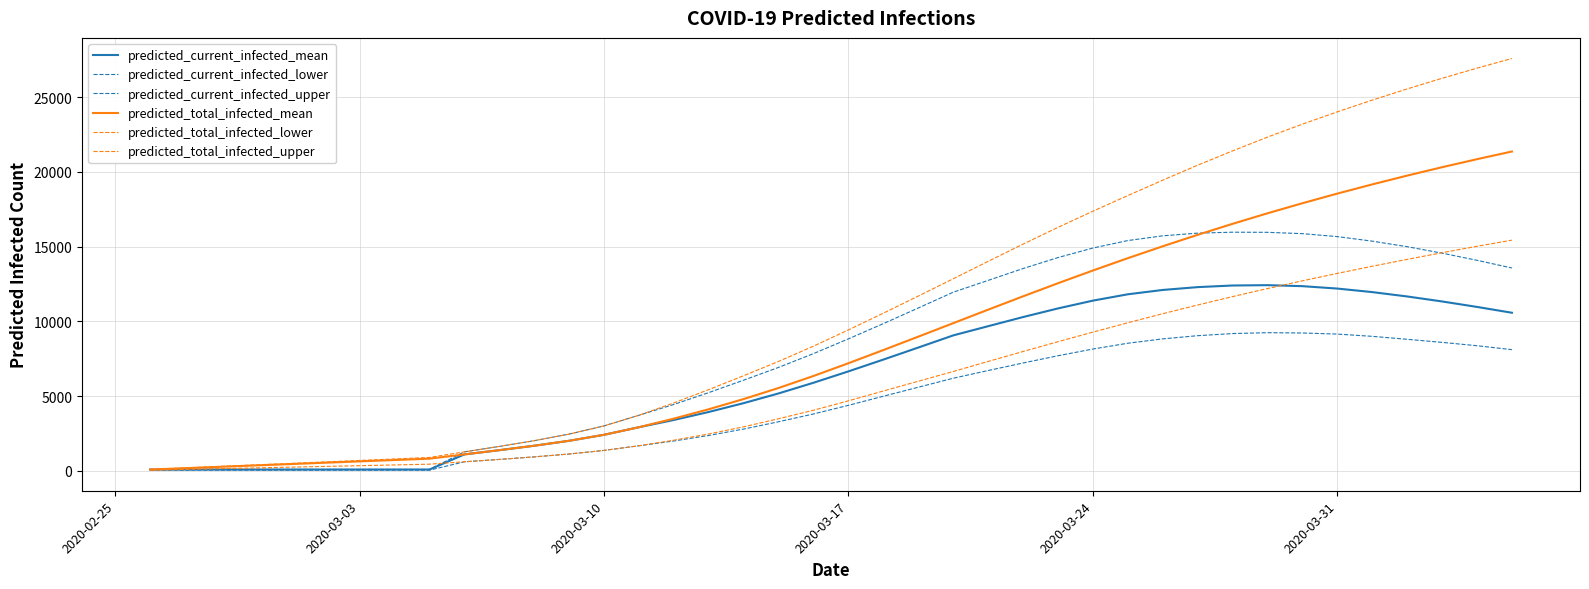

How many lines are shown in the chart?

6